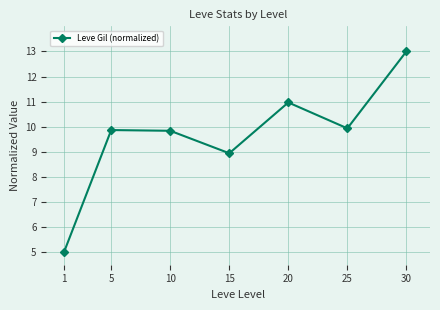

What is the sum of all values?

67.5